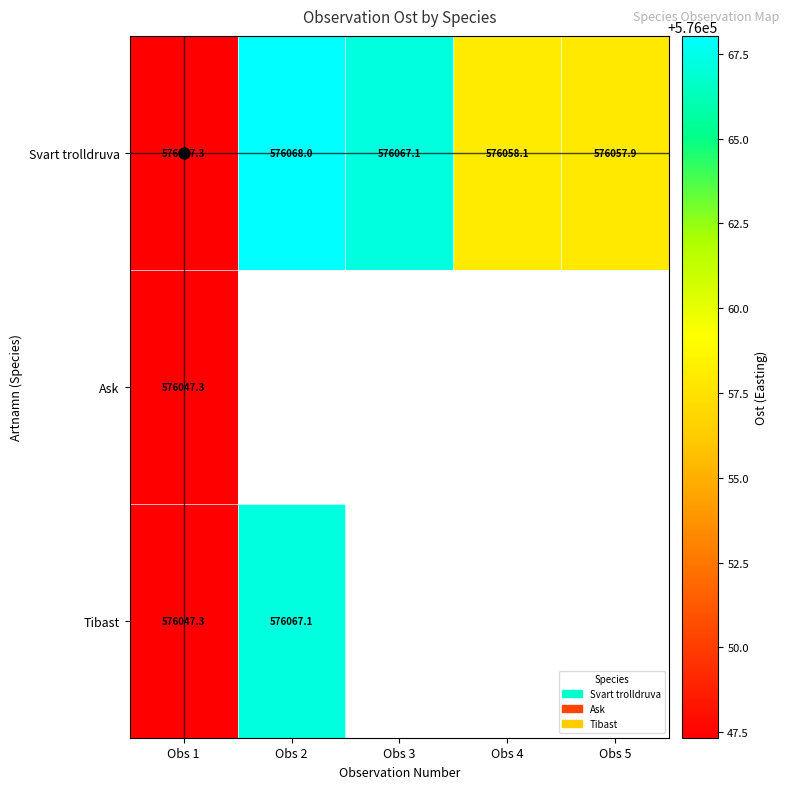

How many values in the Svart trolldruva series exceed 576058?

3